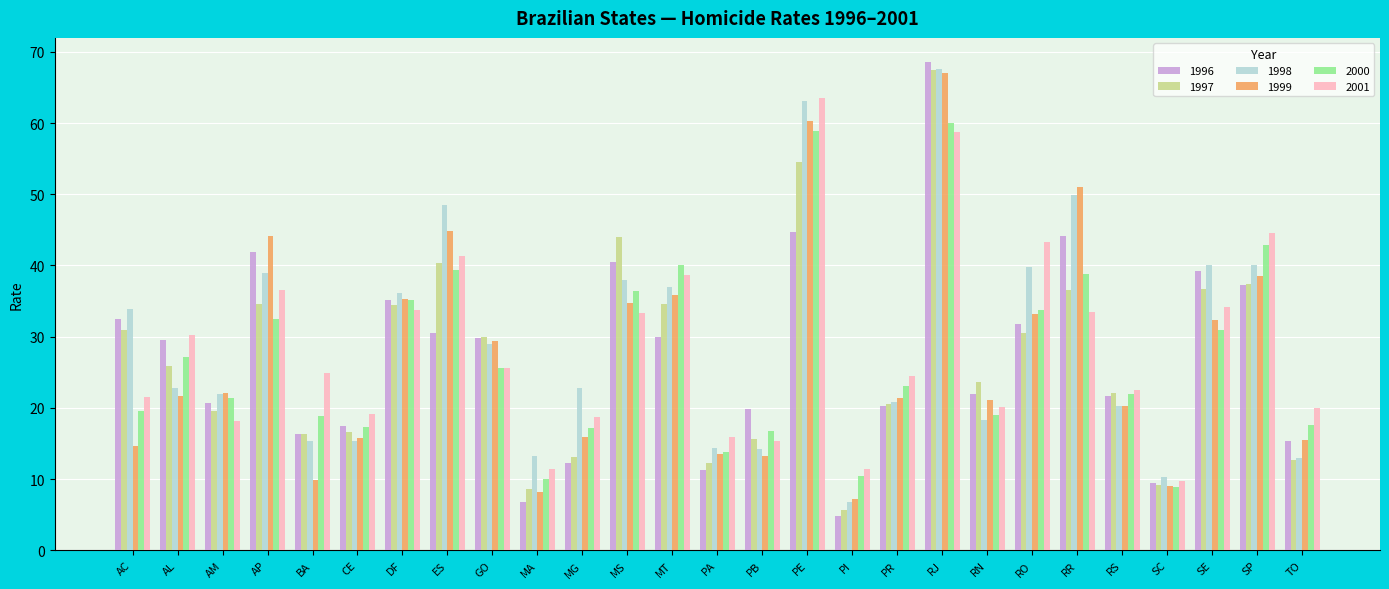

The value of 1998 at PB is 20.2. True or false?

False